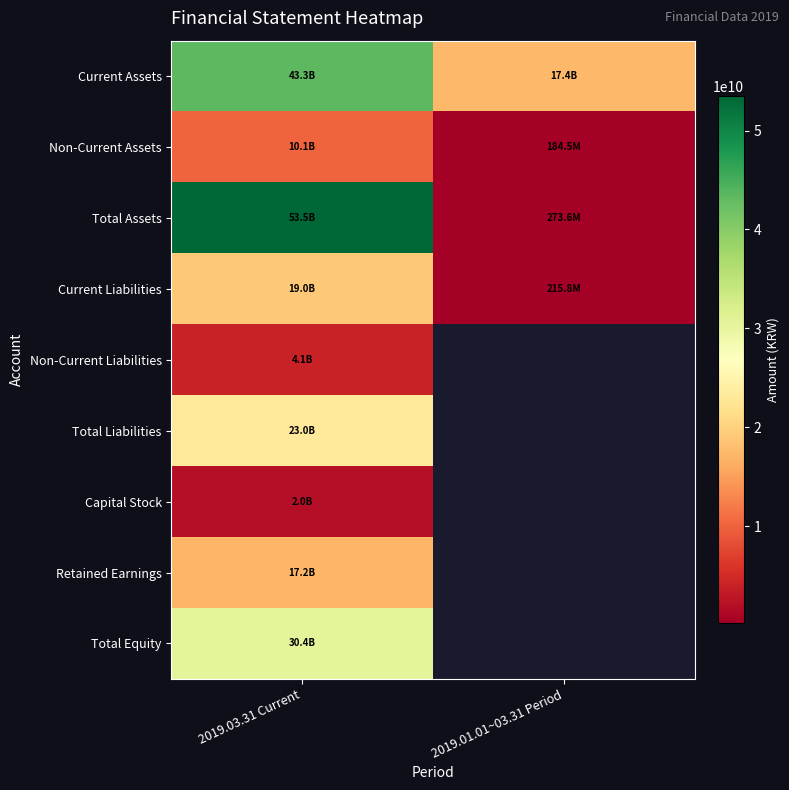

The value of Current Assets at 2019.03.31 Current is 43314622762.0. True or false?

True